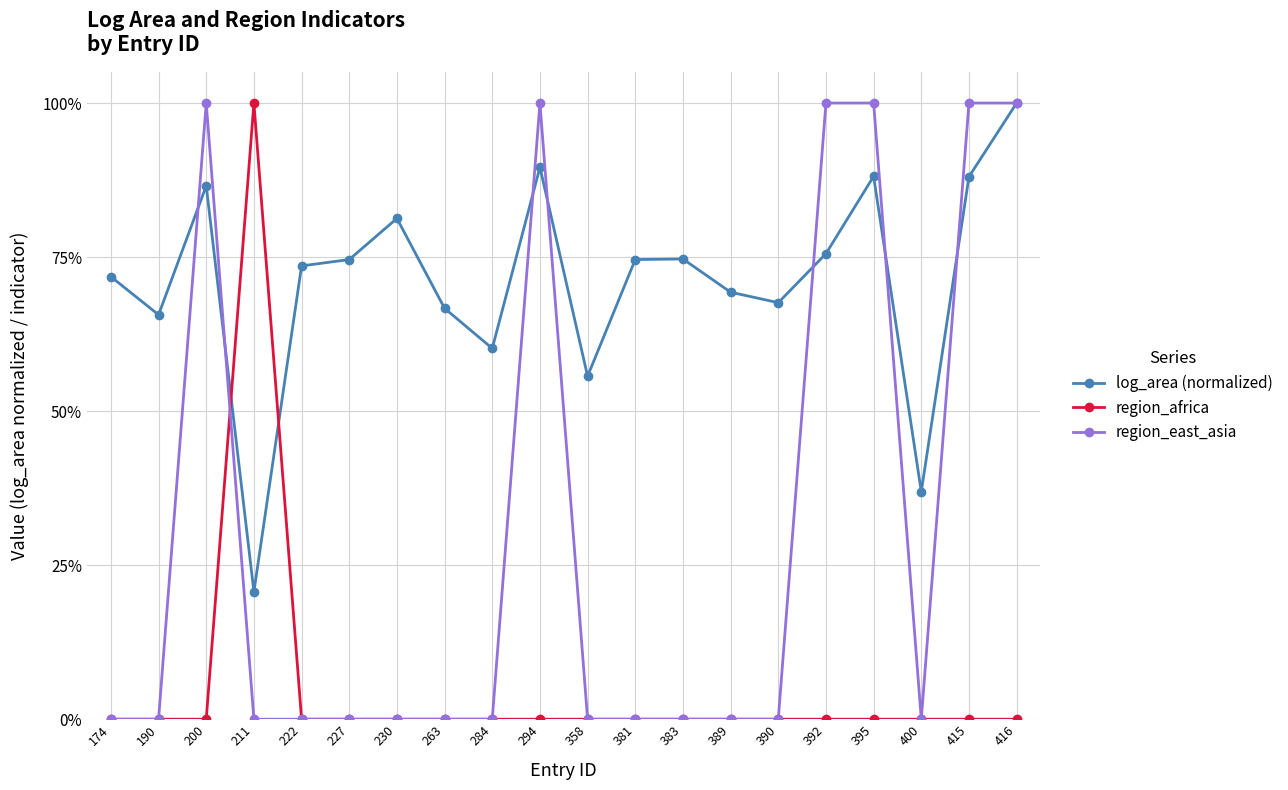

What are all the series names shown in the legend?

log_area (normalized), region_africa, region_east_asia